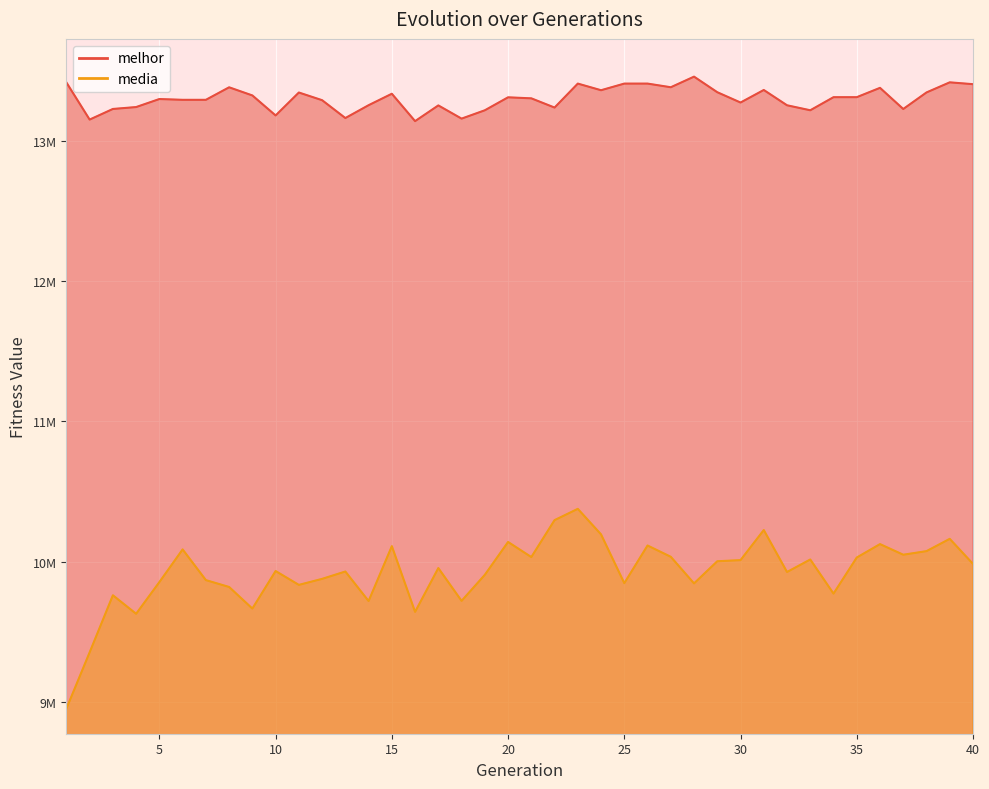

At which category does the chart reach its peak across all series?

28